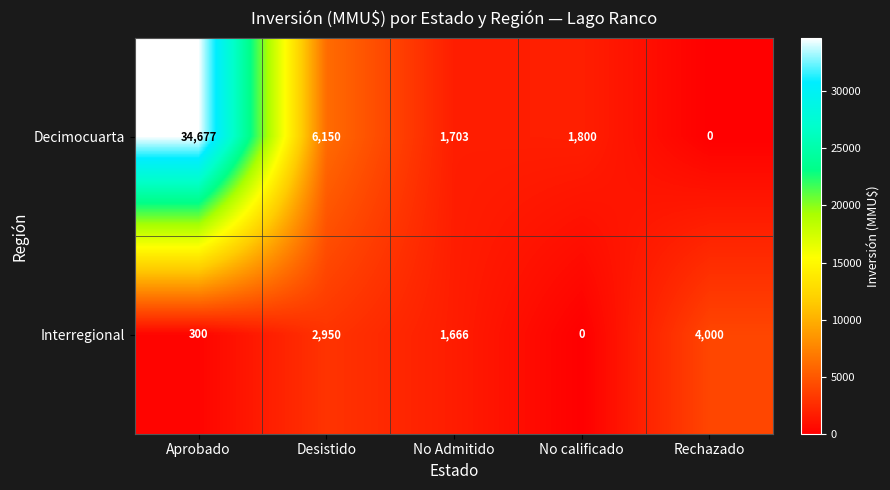

What is the sum of all Interregional values?

8916